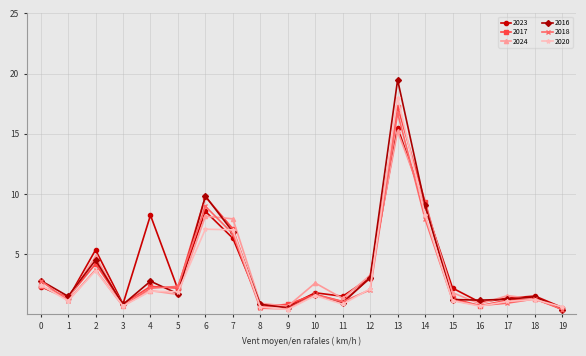

At which category does 2016 reach its first local peak?

2